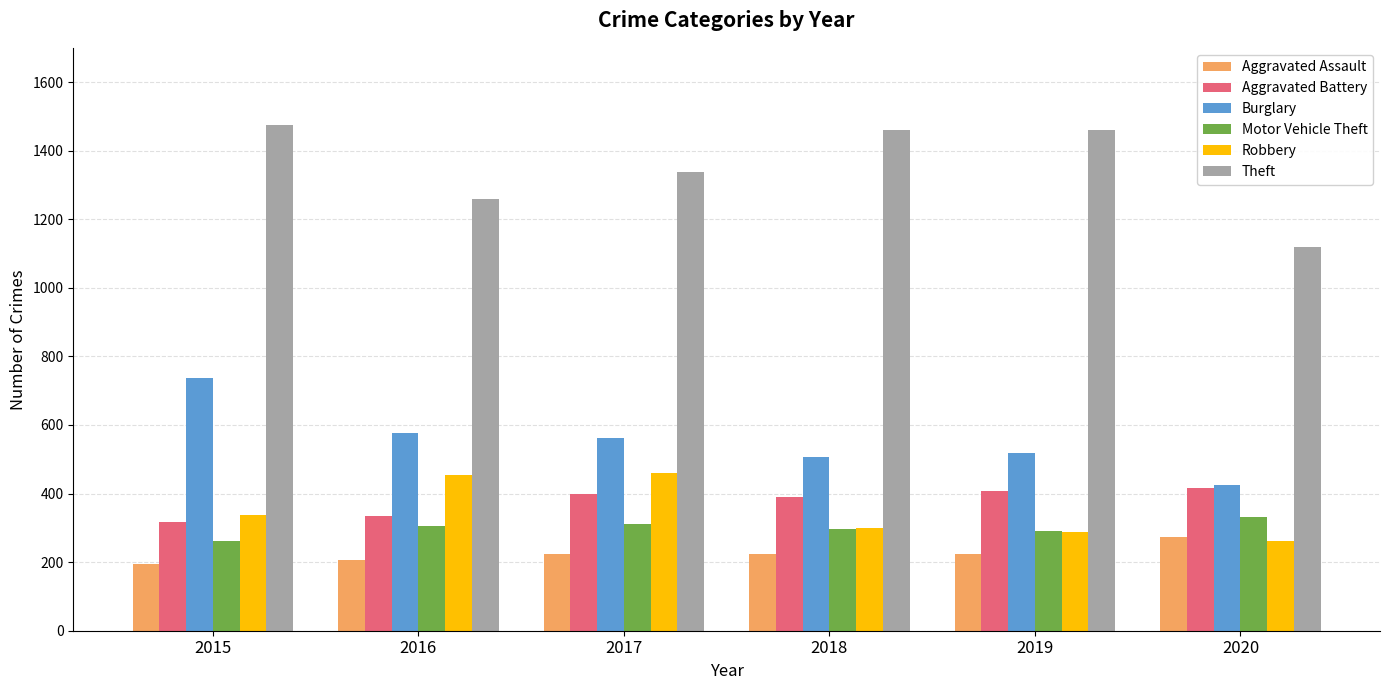

What is the difference between the Aggravated Battery values at 2015 and 2019?

91